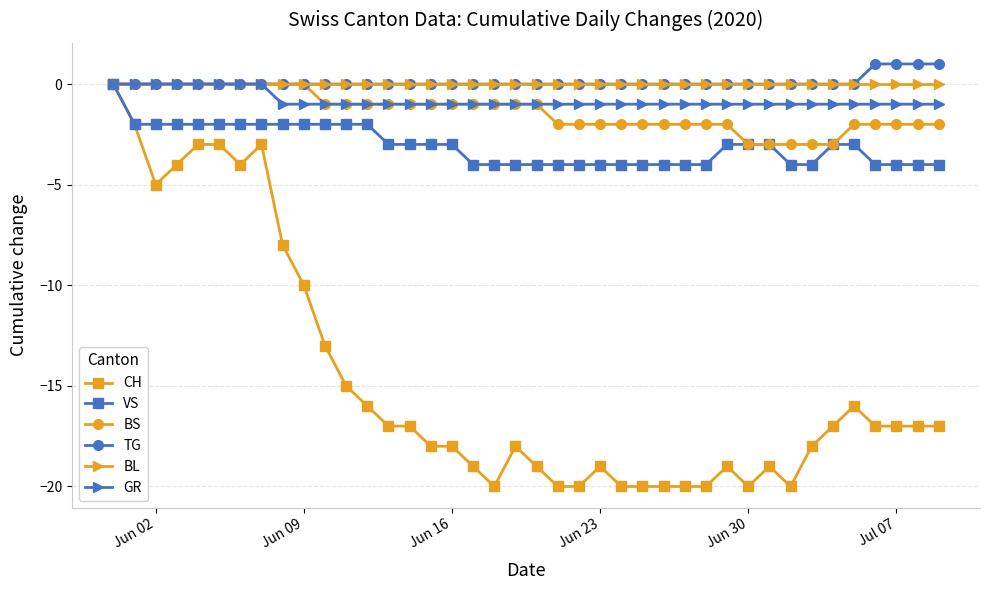

What is the value of the GR point at the 13th from the left?

-1